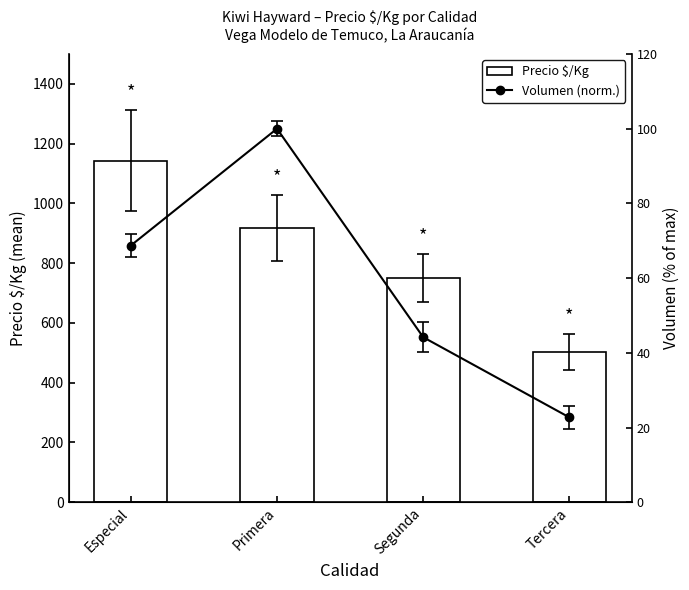

What are all the series names shown in the legend?

Precio $/Kg, Volumen (norm.)